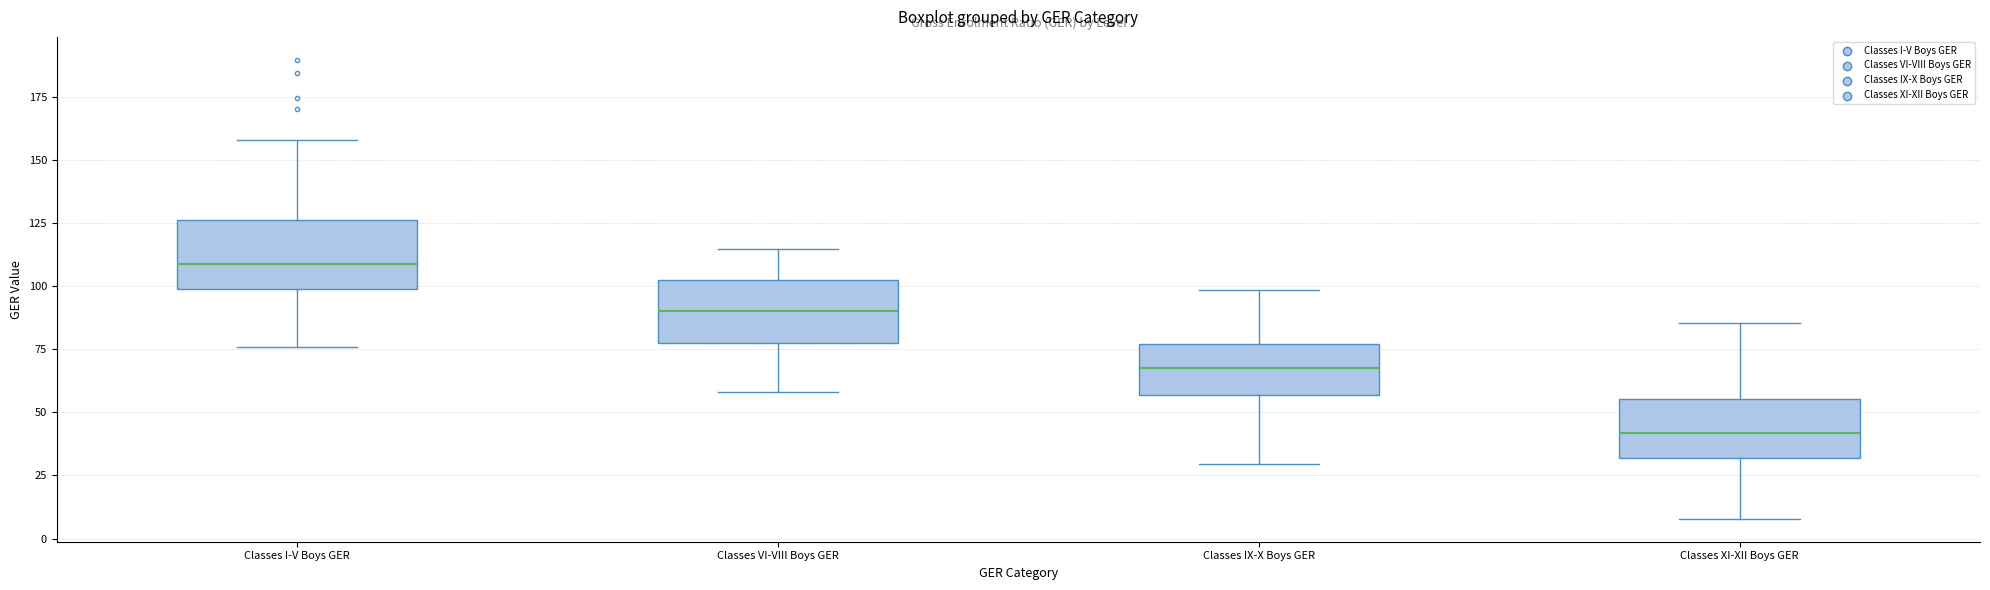

Reading left to right, transcribe this box plot: for each box, give where its median line is, the range the box spans, and where its two whiskers end, as read against the y-axis. The values are not printed on the chart, so give them approximately, as read against the axis.

Classes I-V Boys GER: median 110, box 100 to 125, whiskers 75 to 160
Classes VI-VIII Boys GER: median 90, box 80 to 100, whiskers 60 to 115
Classes IX-X Boys GER: median 65, box 55 to 75, whiskers 30 to 100
Classes XI-XII Boys GER: median 40, box 30 to 55, whiskers 10 to 85